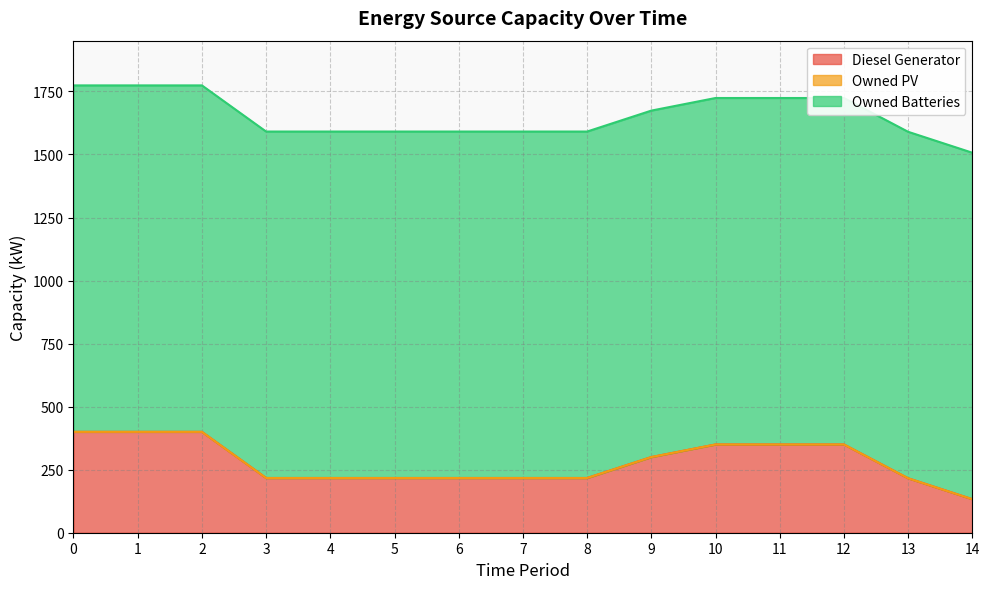

List the series in order of their overall mean, highest first.

Owned Batteries, Diesel Generator, Owned PV